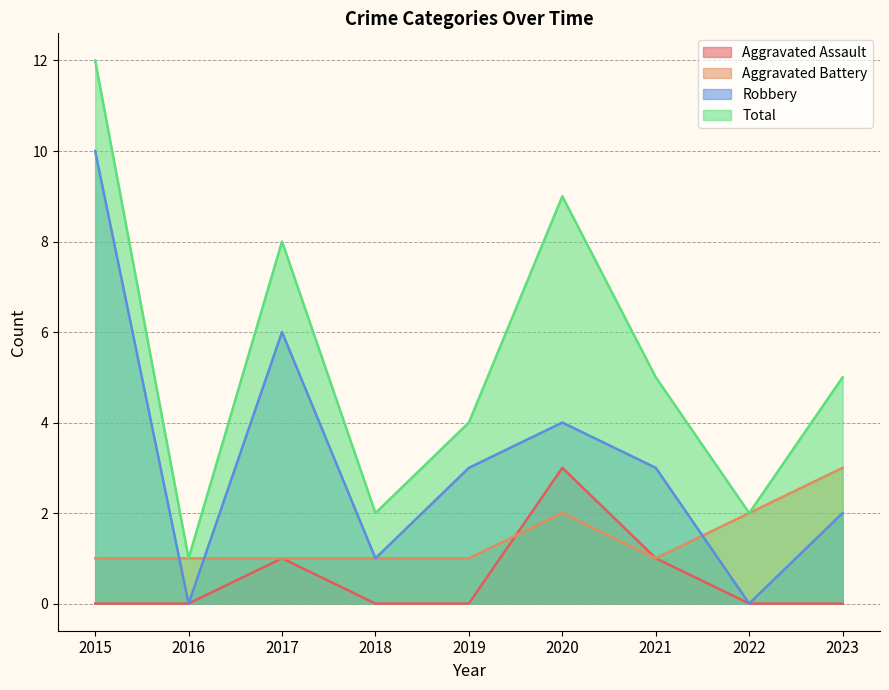

What is the sum of the Total values at 2017 and 2020?

17